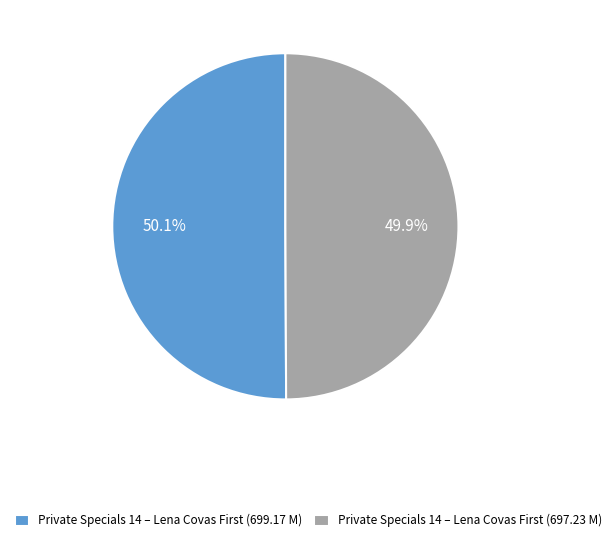

How many segments does this pie chart have?

2